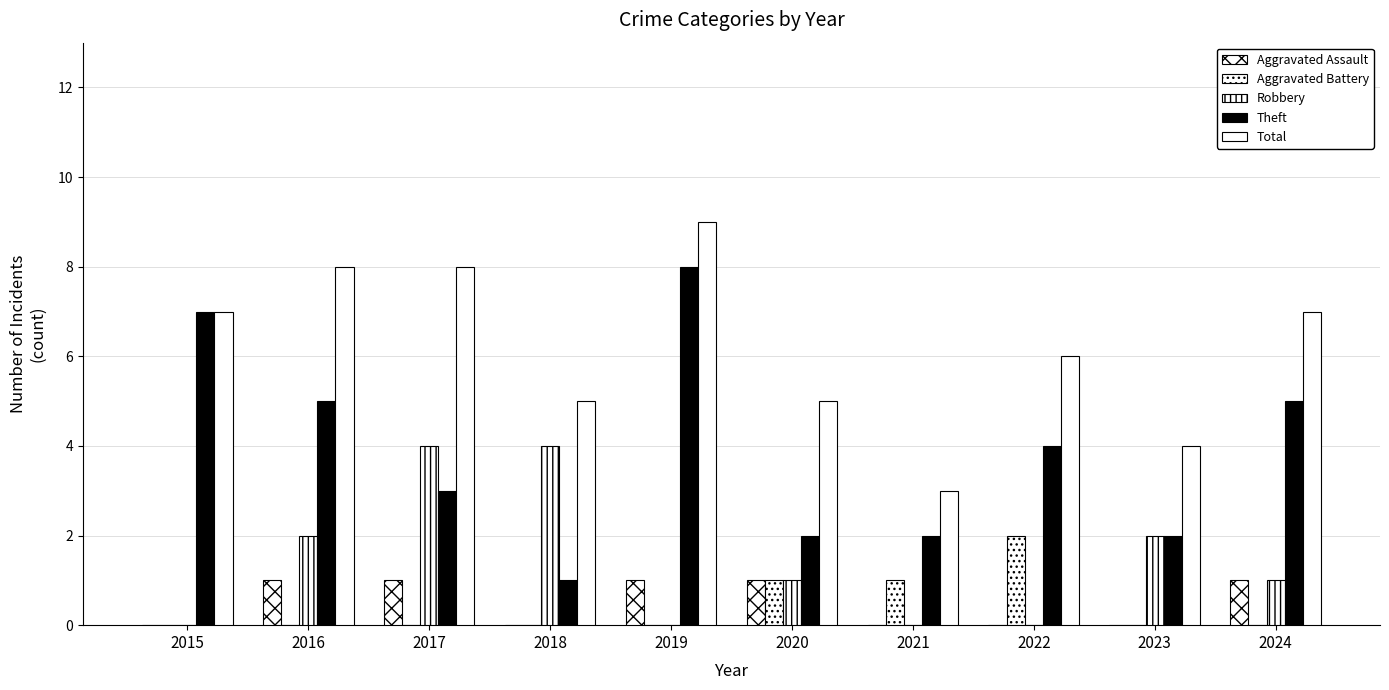

Count the number of data series in this chart.

5